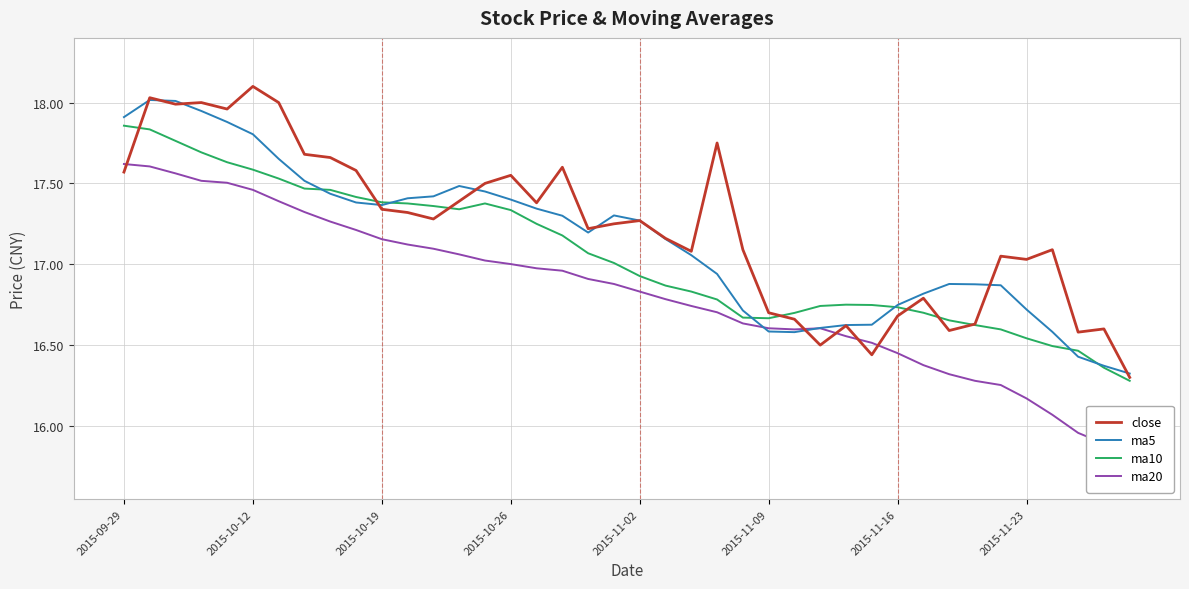

Rank the series by their maximum value, from lowest to highest.

ma20, ma10, ma5, close